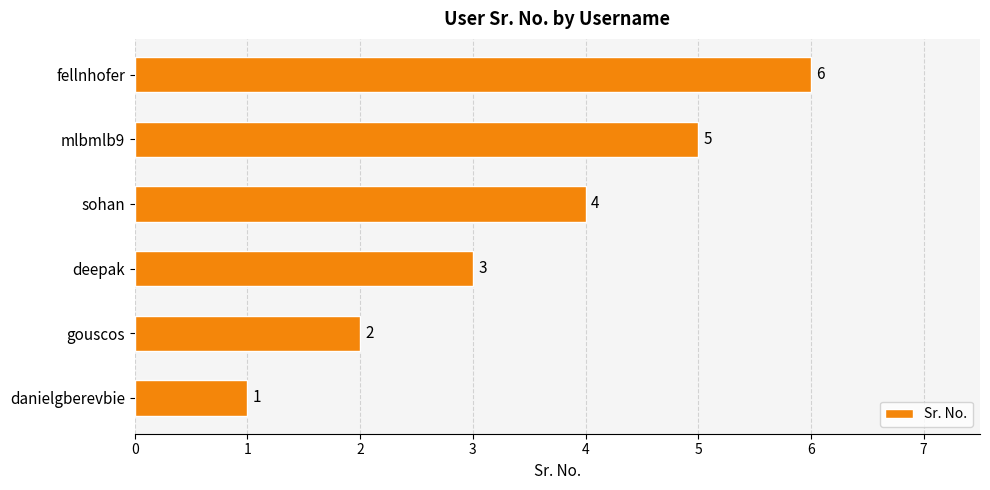

Rank the categories by value from lowest to highest.

danielgberevbie, gouscos, deepak, sohan, mlbmlb9, fellnhofer